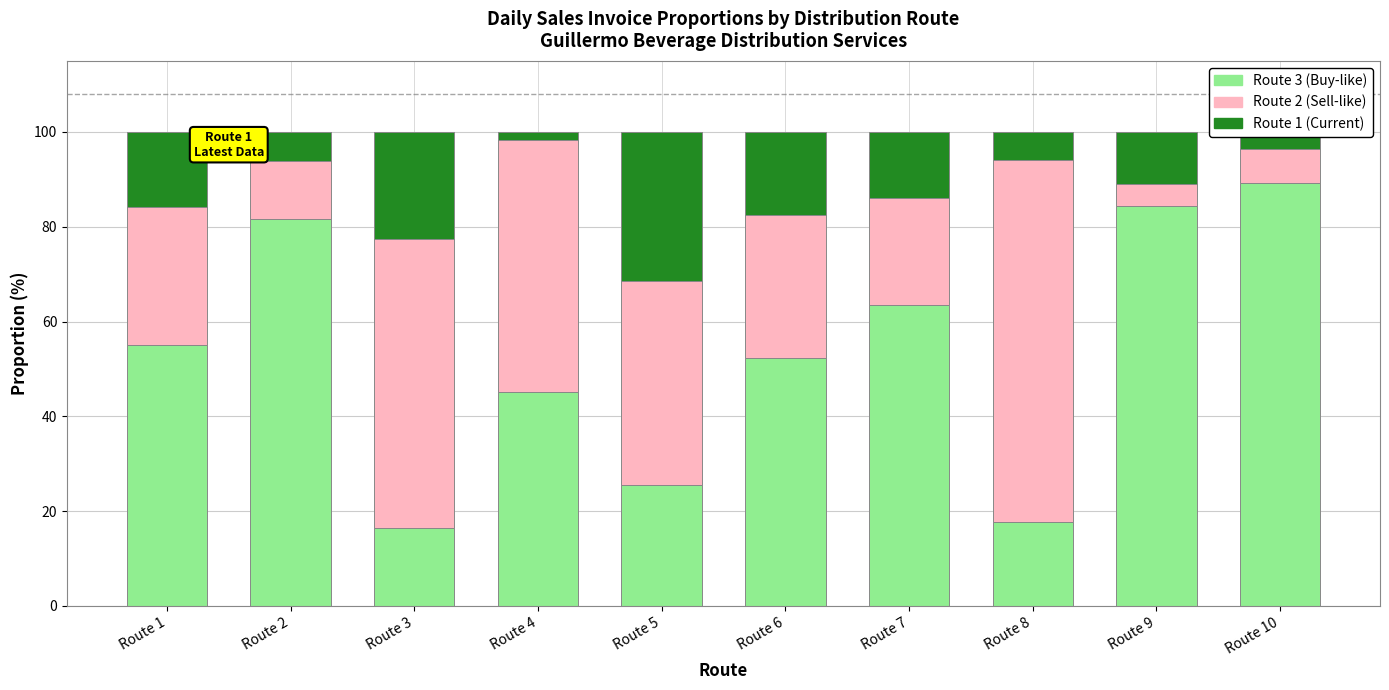

What is the total value across all series at Route 10?

100.0